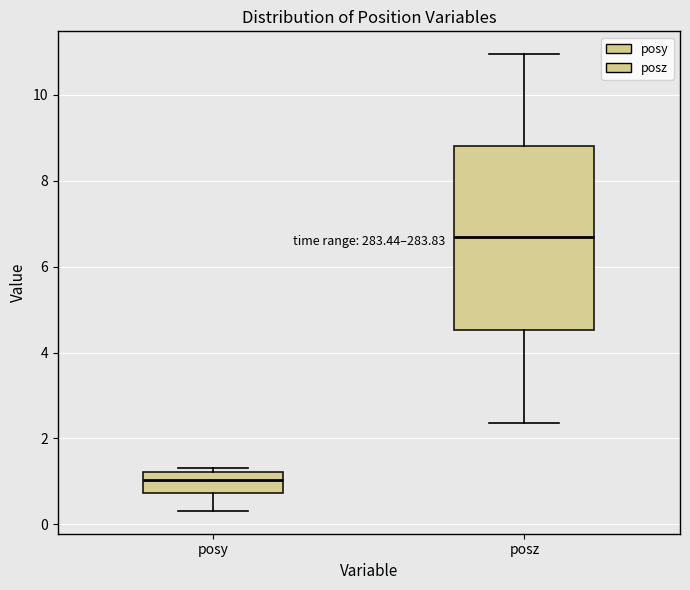

Which box has the highest median line?

posz